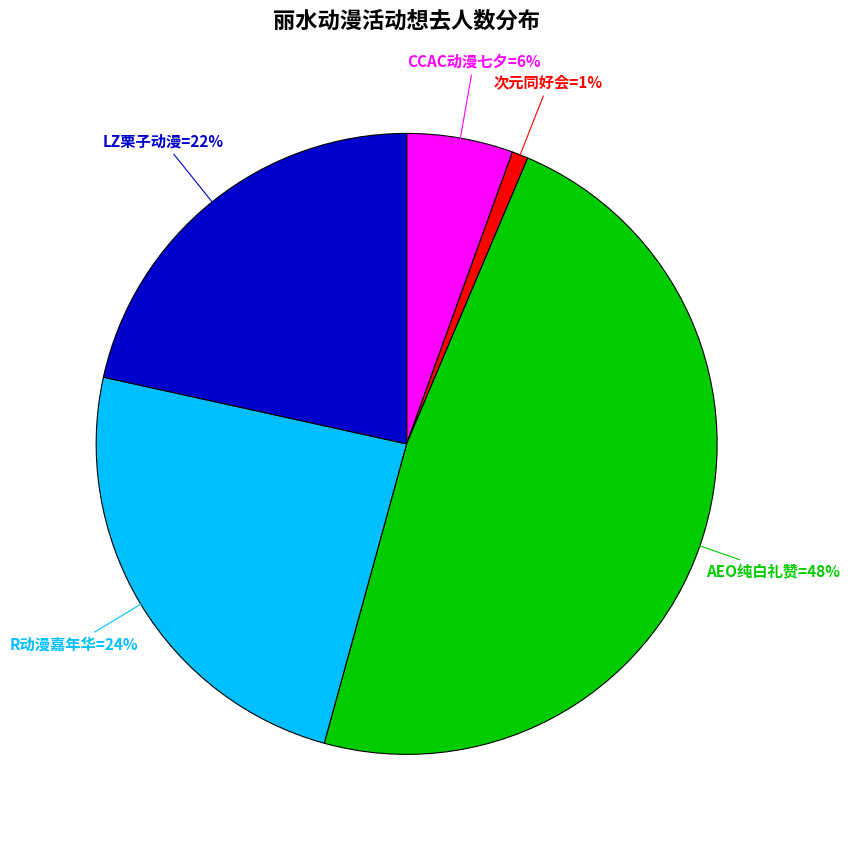

To the nearest percent, what is the average slice percentage?

20%